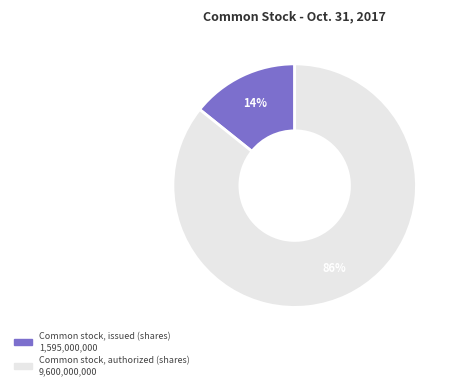

Which slice represents more than half of the pie?

Common stock, authorized (shares)